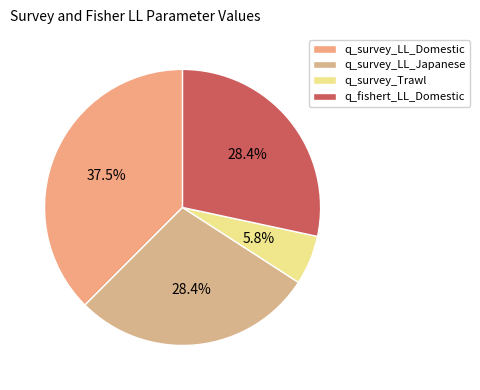

Is there a majority slice in this chart?

No